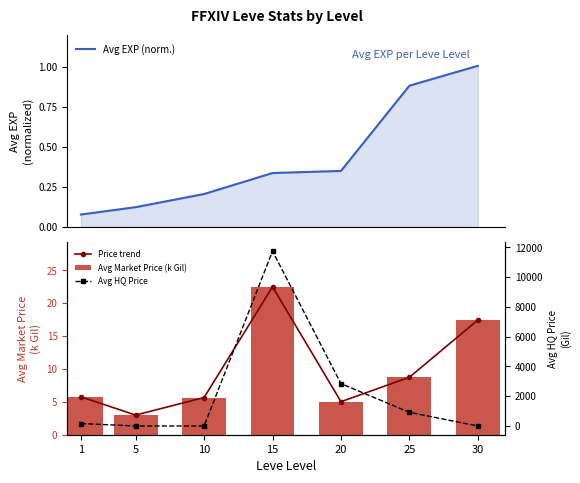

Which label corresponds to the smallest value in the chart?

5